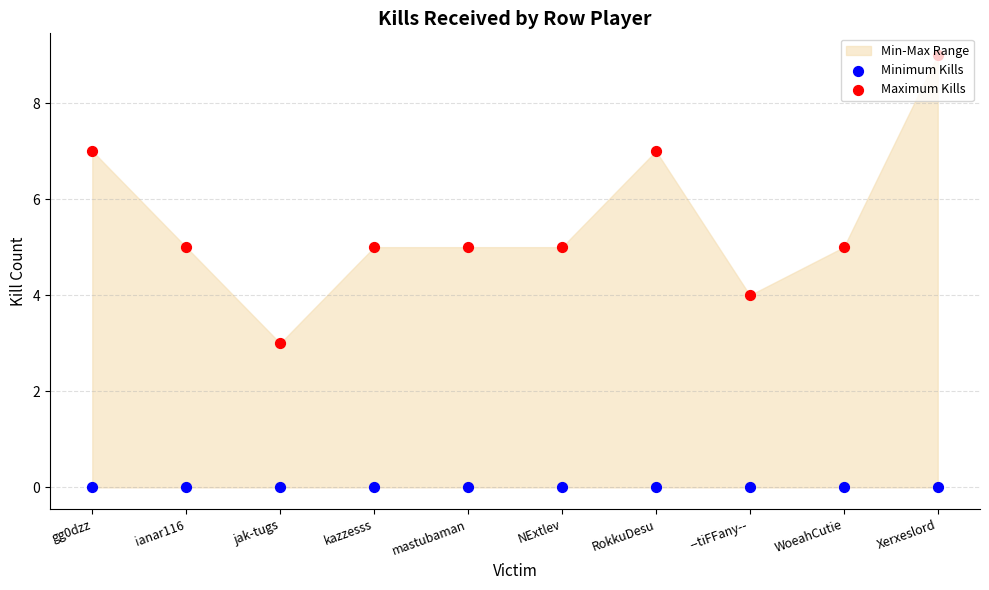

At how many categories does at least one series exceed 0?

10